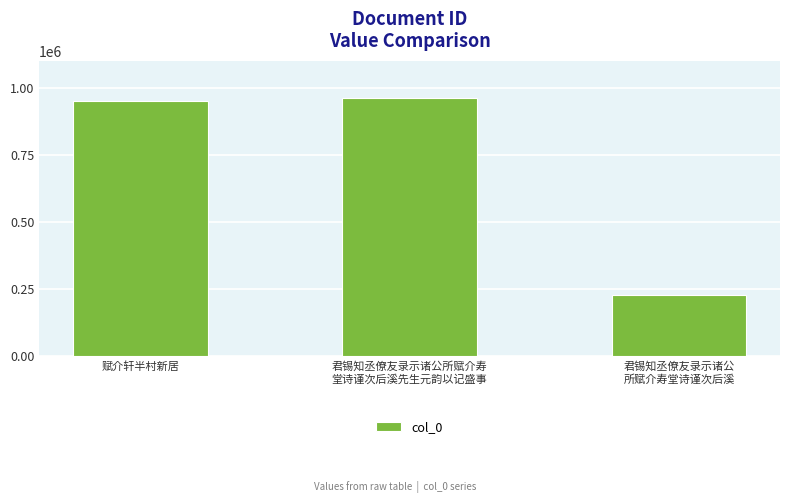

At which label is the value closest to 596225?

赋介轩半村新居